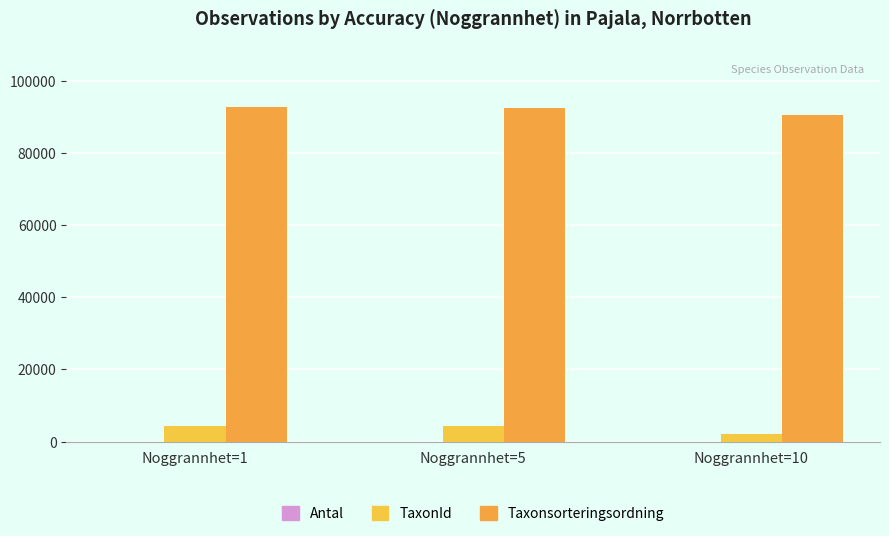

How many series are shown in this chart?

3